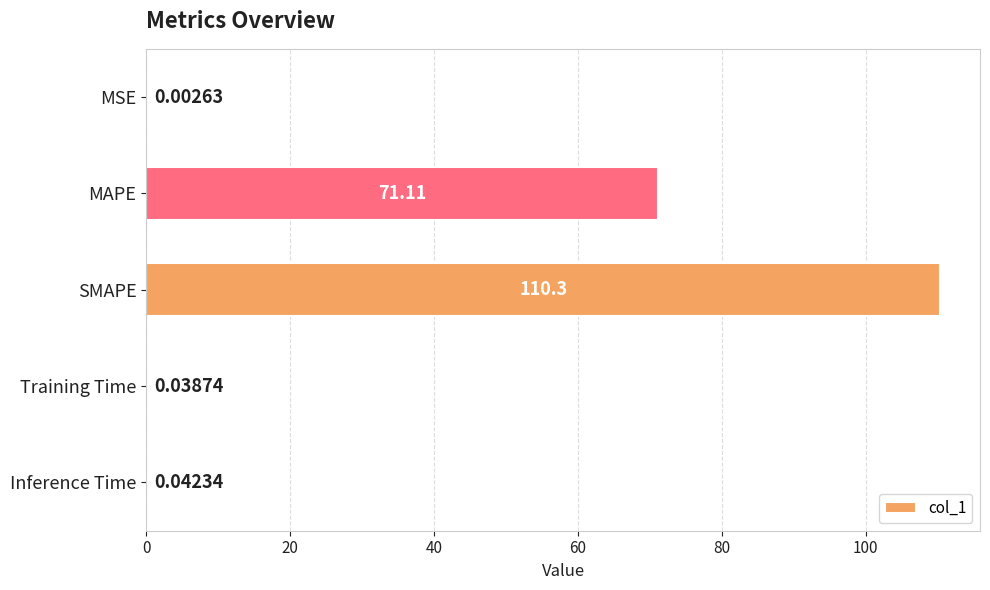

Which has a higher value, SMAPE or Training Time?

SMAPE